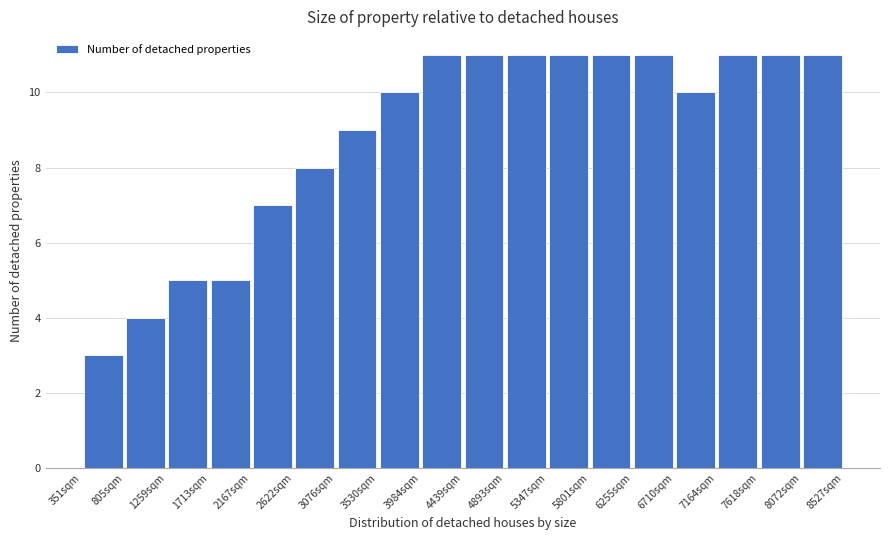

How tall is the bar that spans 3100 to 3550 on the x-axis? Neither the bar edges nor the heights are printed on the chart, so give them approximately, as read against the axes.

9